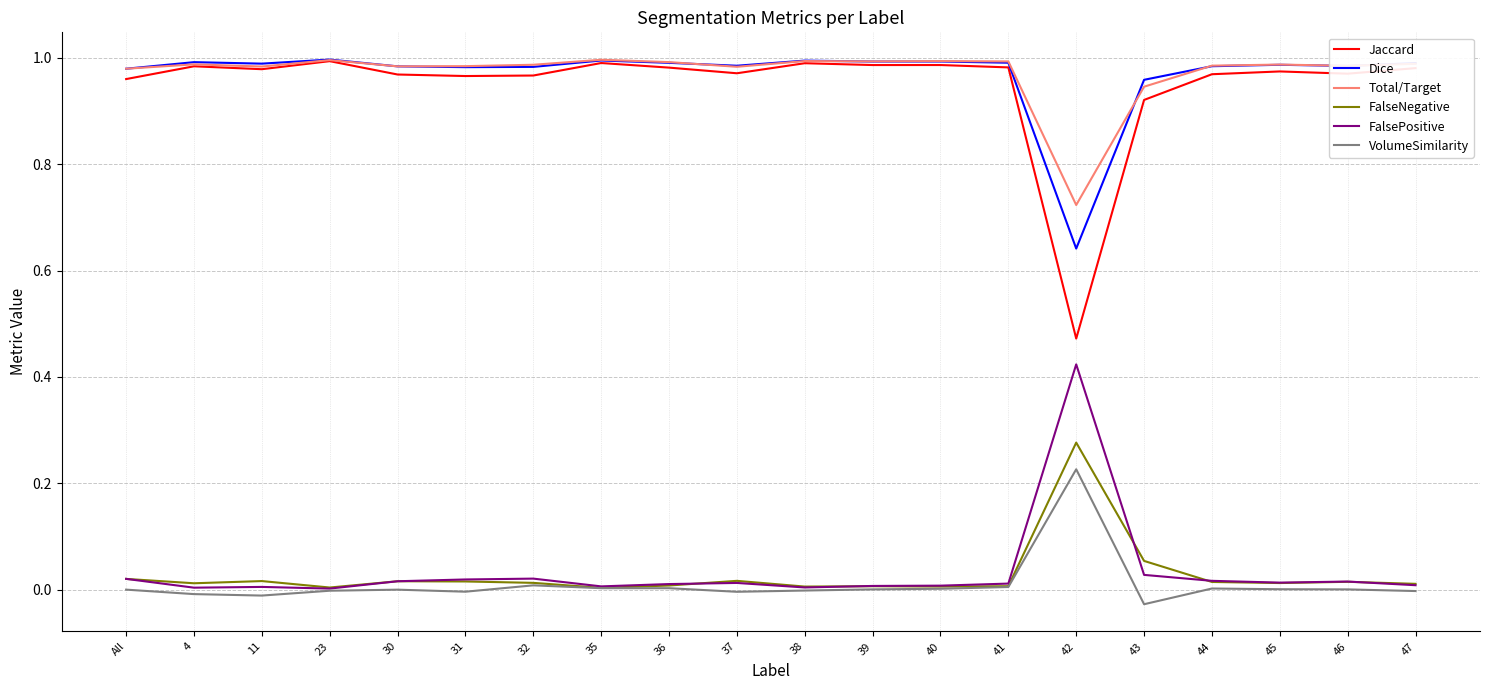

Which series has the largest range (max minus min)?

Jaccard